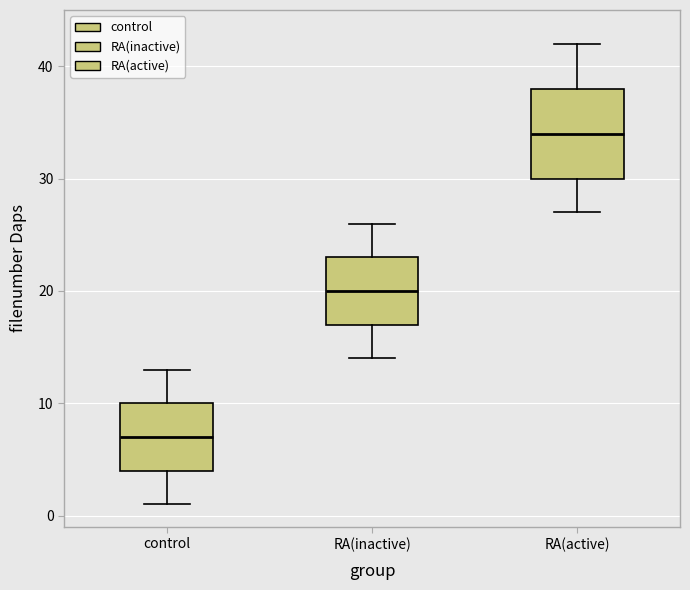

Where is the upper edge of the box for RA(active) on the y-axis? The values are not printed on the chart, so give them approximately, as read against the axis.

38